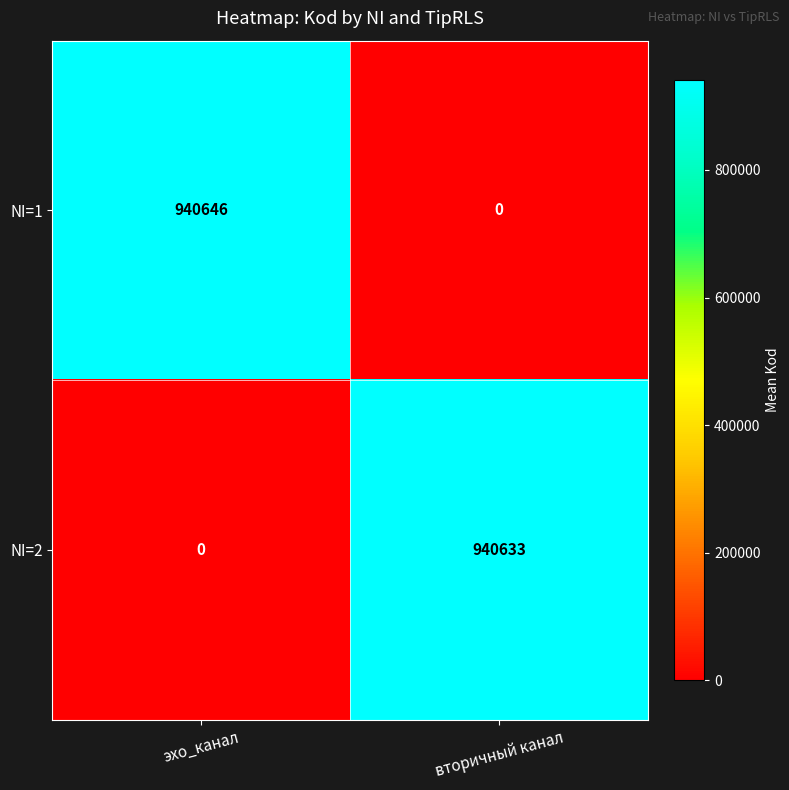

Which series has the largest range (max minus min)?

NI=1